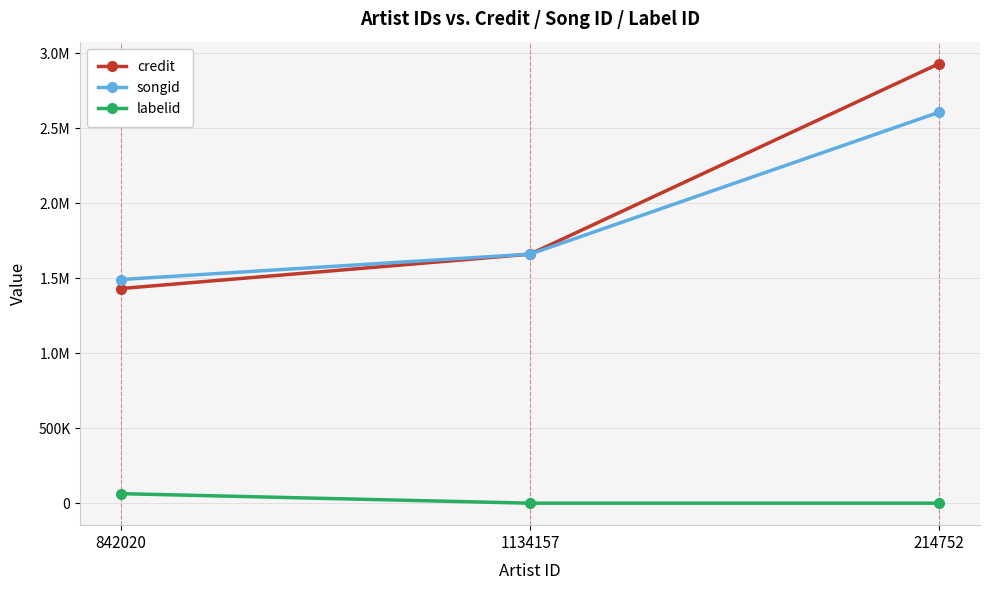

Reading right to left, what are all the values shown in this chart?

credit: 2929222	1659460	1430393
songid: 2605500	1659716	1490636
labelid: -1	-1	63503